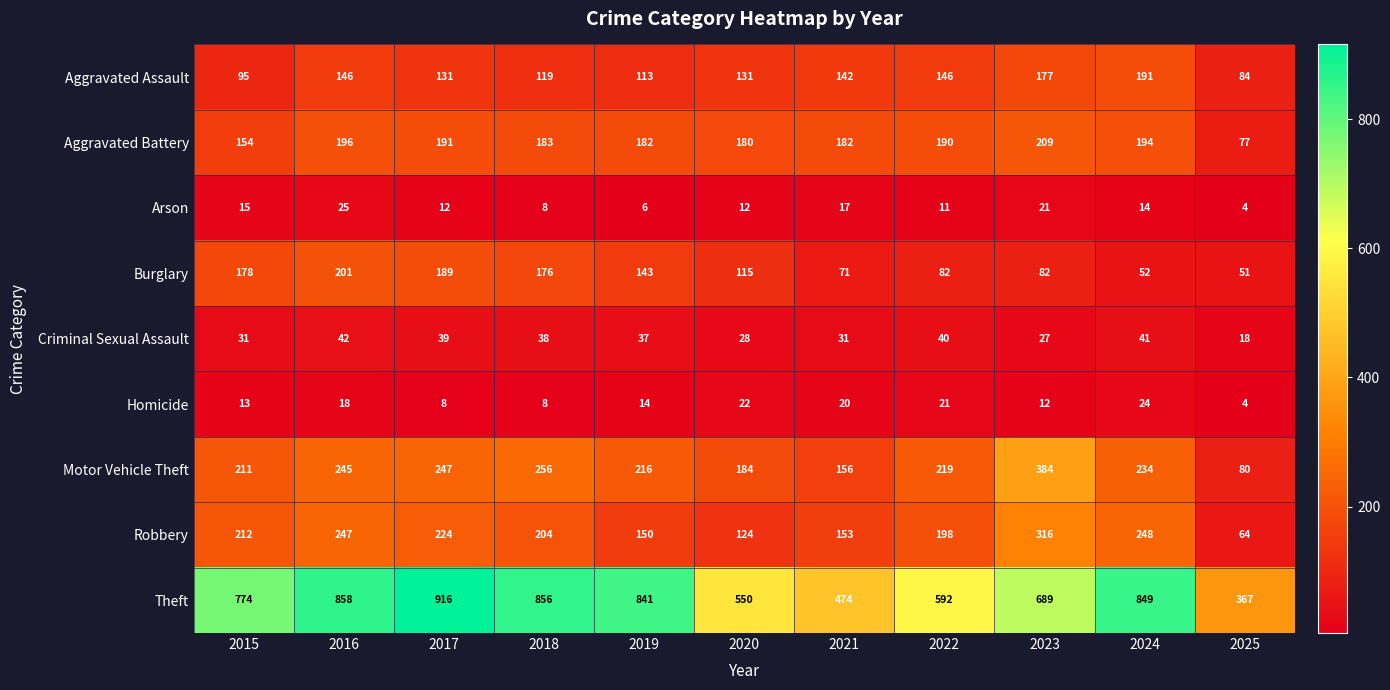

True or false: Aggravated Battery has a value of 77 at 2025.

True